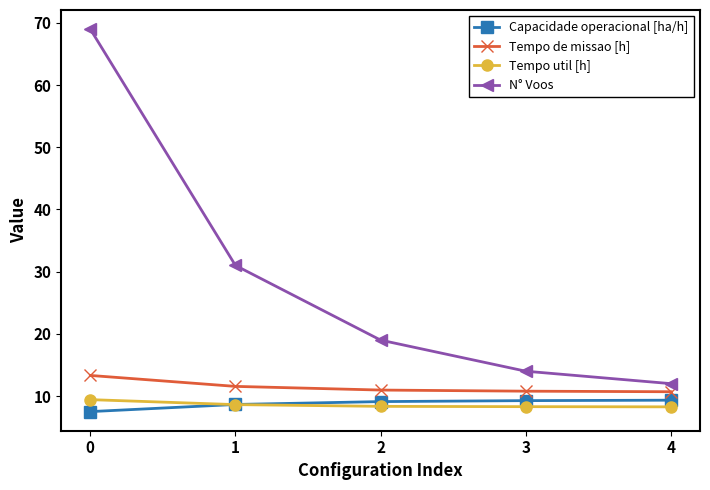

What is the smallest value displayed?

7.5